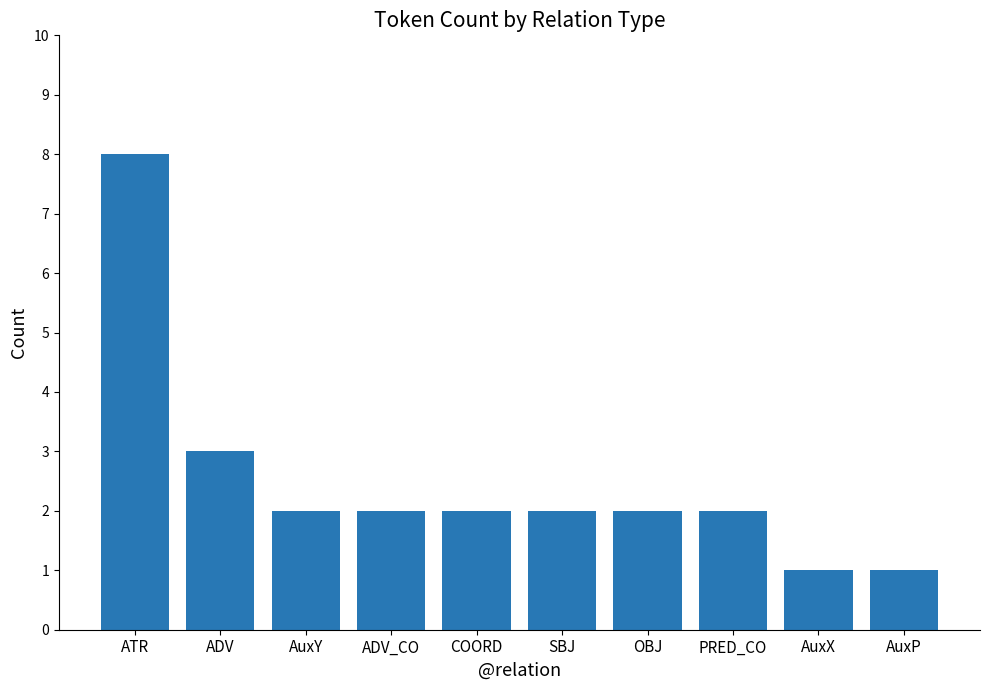

What is the sum of all values?

25